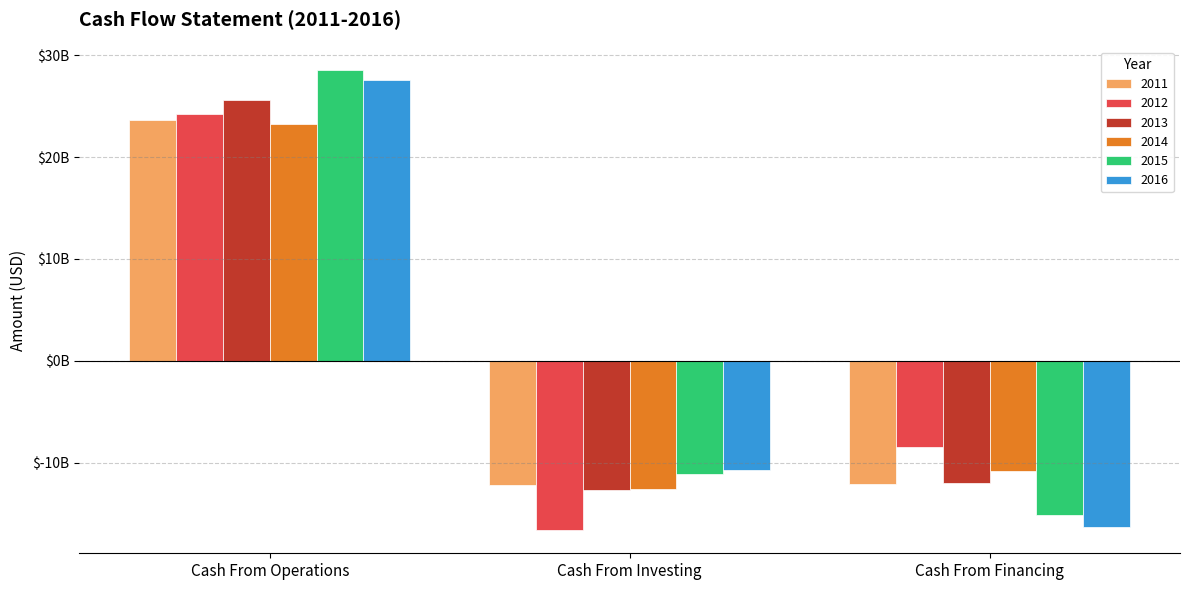

What is the difference between the maximum and second lowest values in the 2016 series?

38227000000